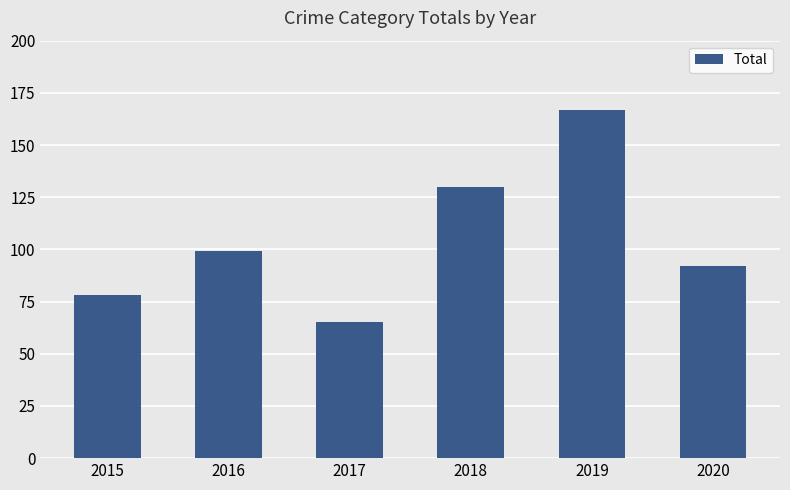

What is the value of the 6th bar from the left?

92